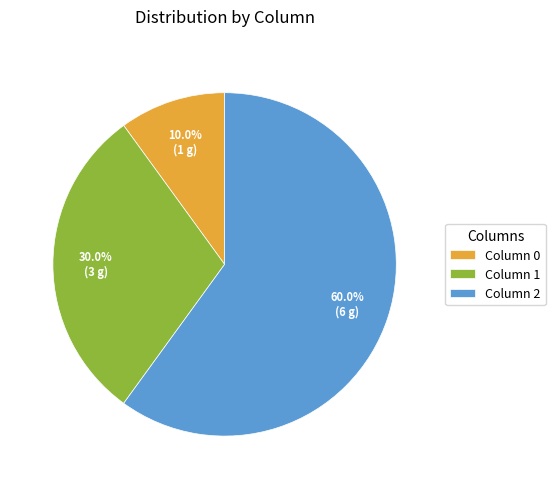

Count the number of slices in the pie.

3